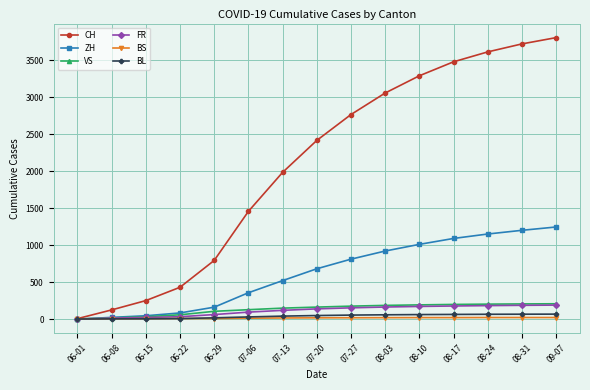

Where is CH nearest to the value 1905?

07-13